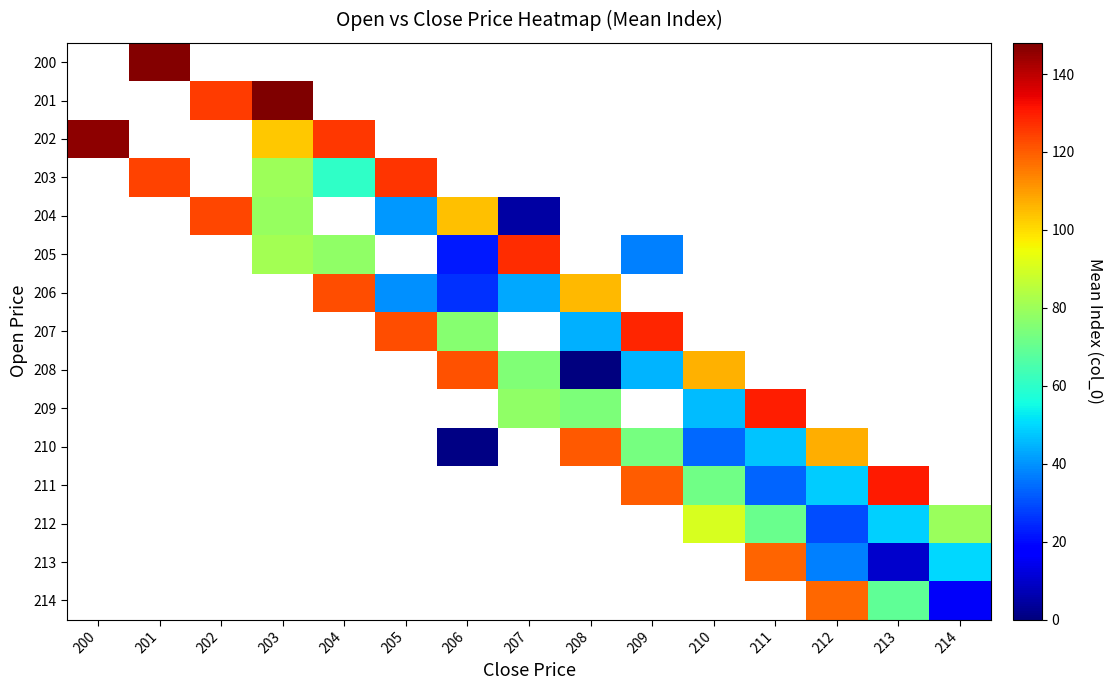

How many series are shown in this chart?

15